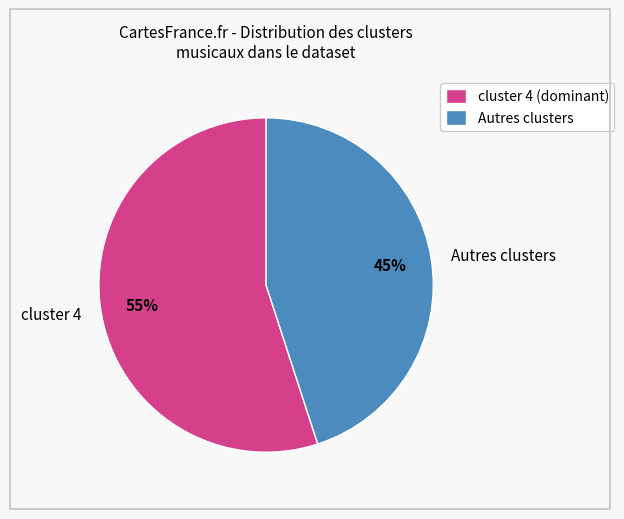

To the nearest percent, what is the difference between the largest and smallest slice percentages?

10%